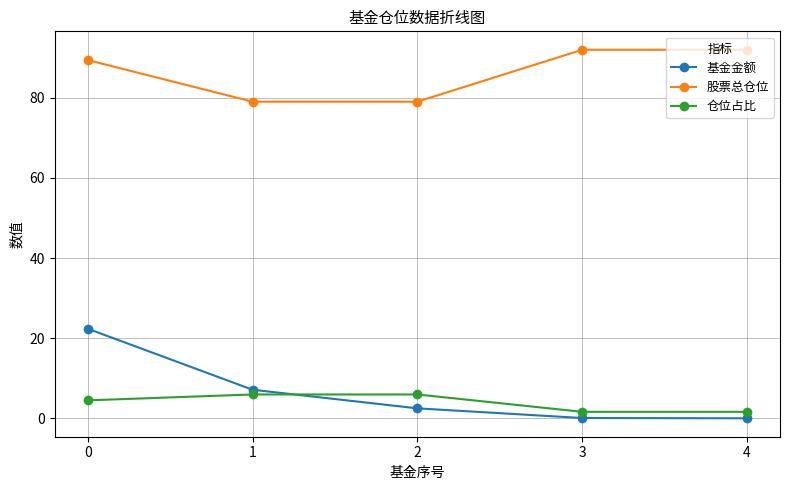

List the series in order of their peak value, highest first.

股票总仓位, 基金金额, 仓位占比